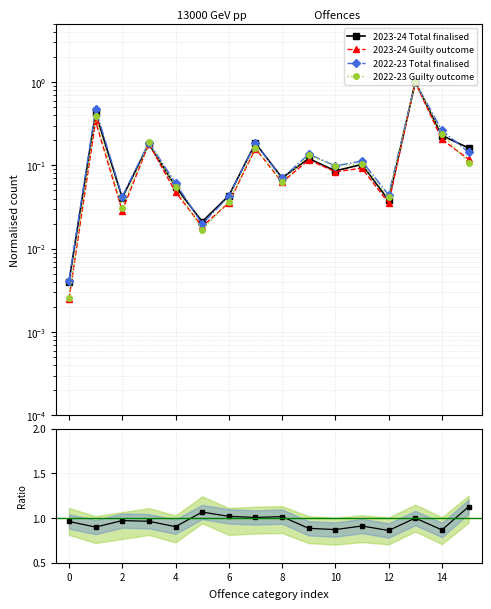

Does the chart have visible grid lines?

Yes